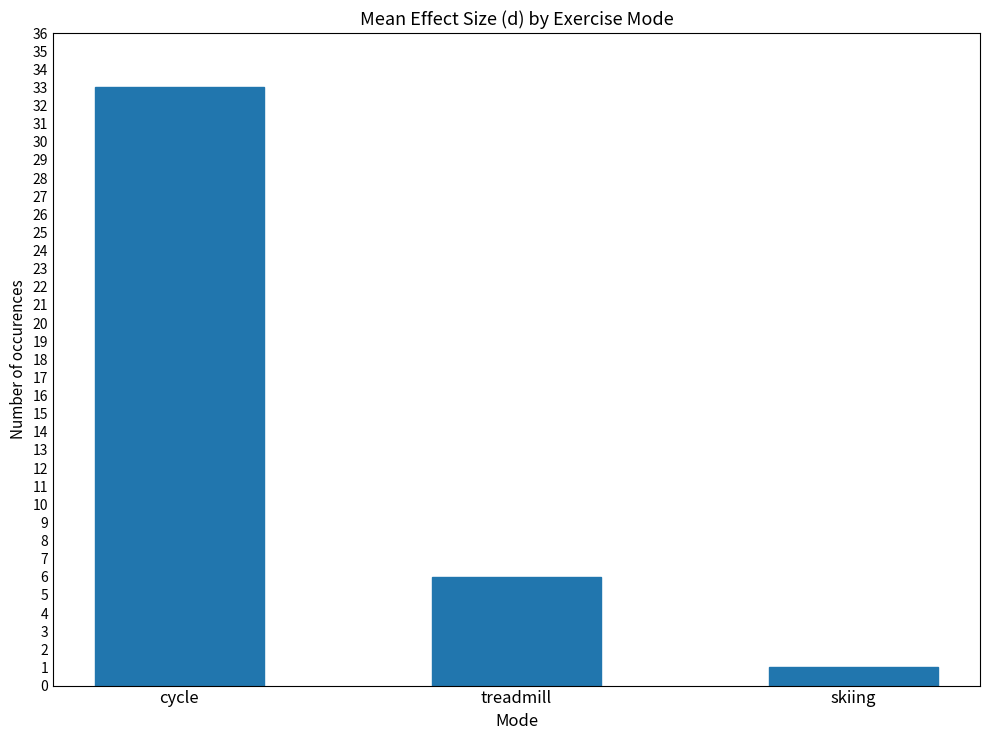

The value at treadmill is 8. True or false?

False